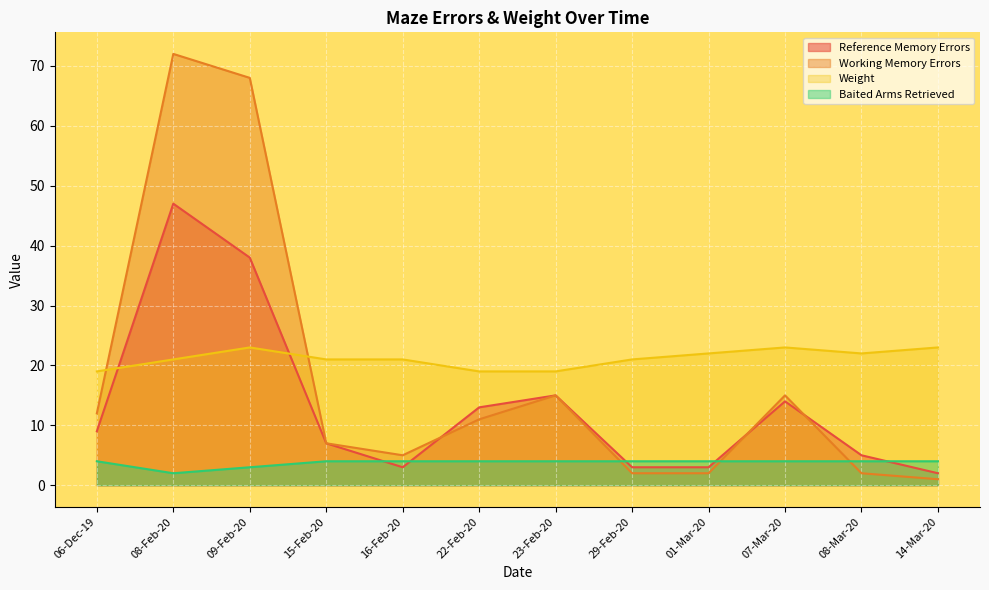

What is the difference between the Baited Arms Retrieved values at 09-Feb-20 and 07-Mar-20?

1